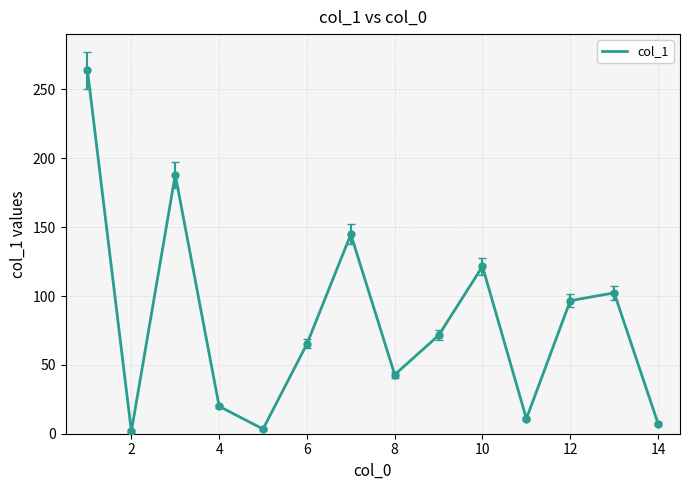

What is the greatest value displayed?

263.8